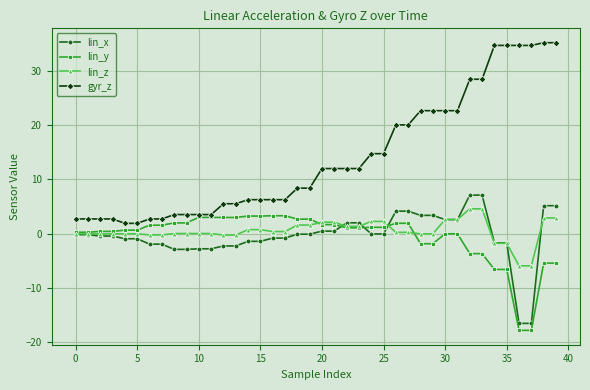

What is the sum of all lin_z values?

20.0